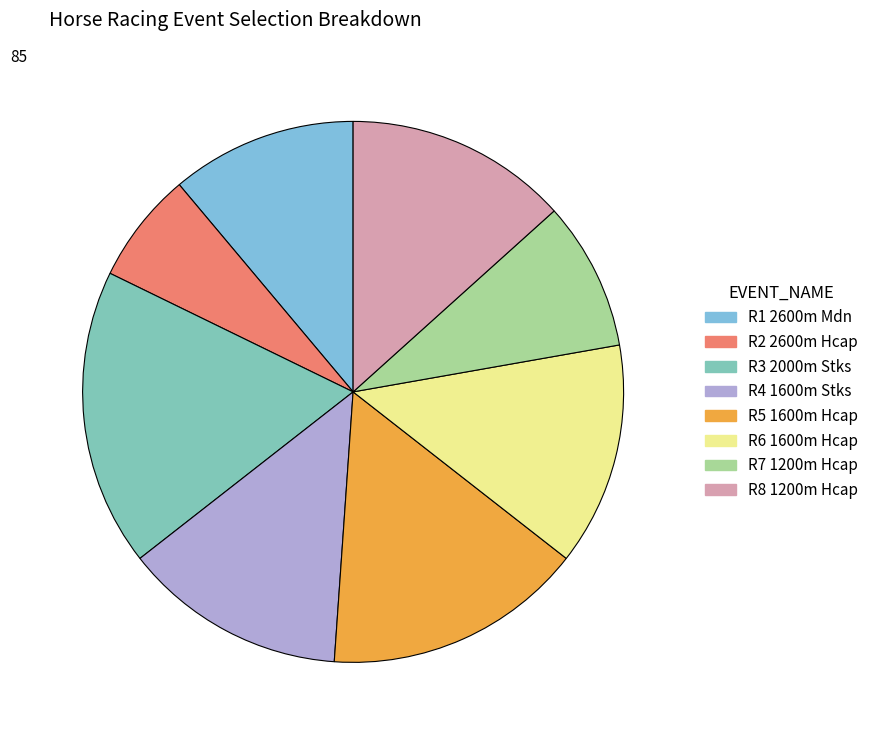

The R3 2000m Stks slice represents 7% of the pie. True or false?

False